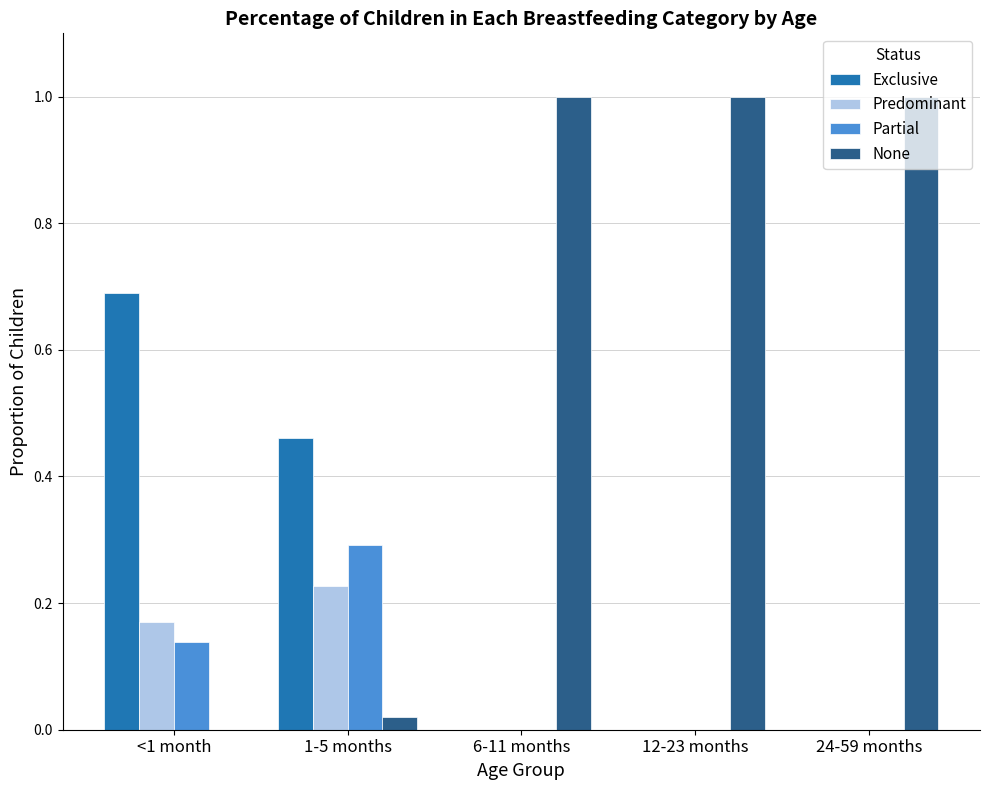

Which series has the largest total across all categories?

None